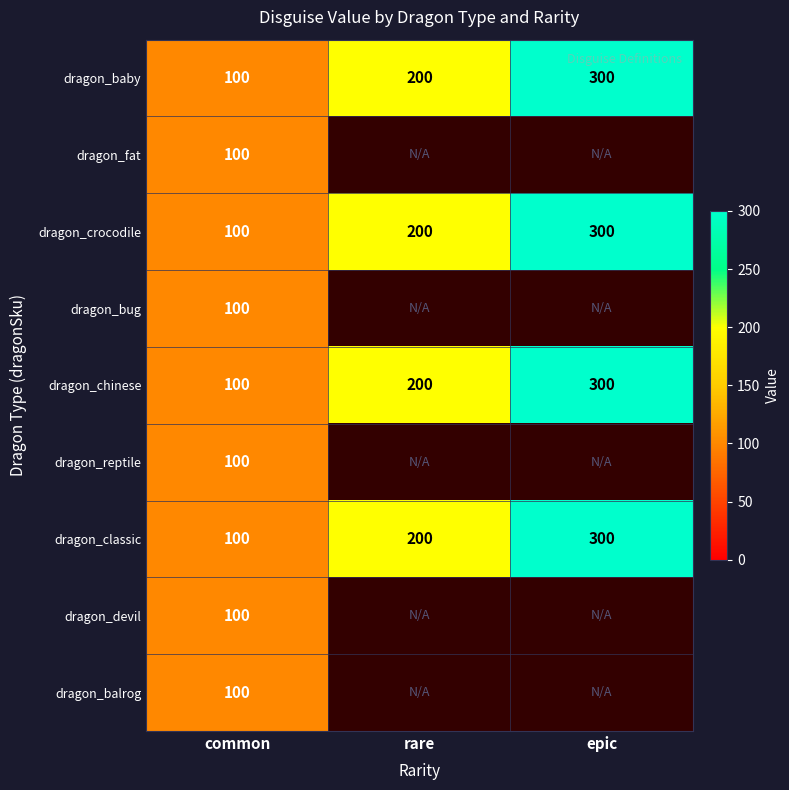

Read the dragon_baby value at common, to the nearest 50.

100